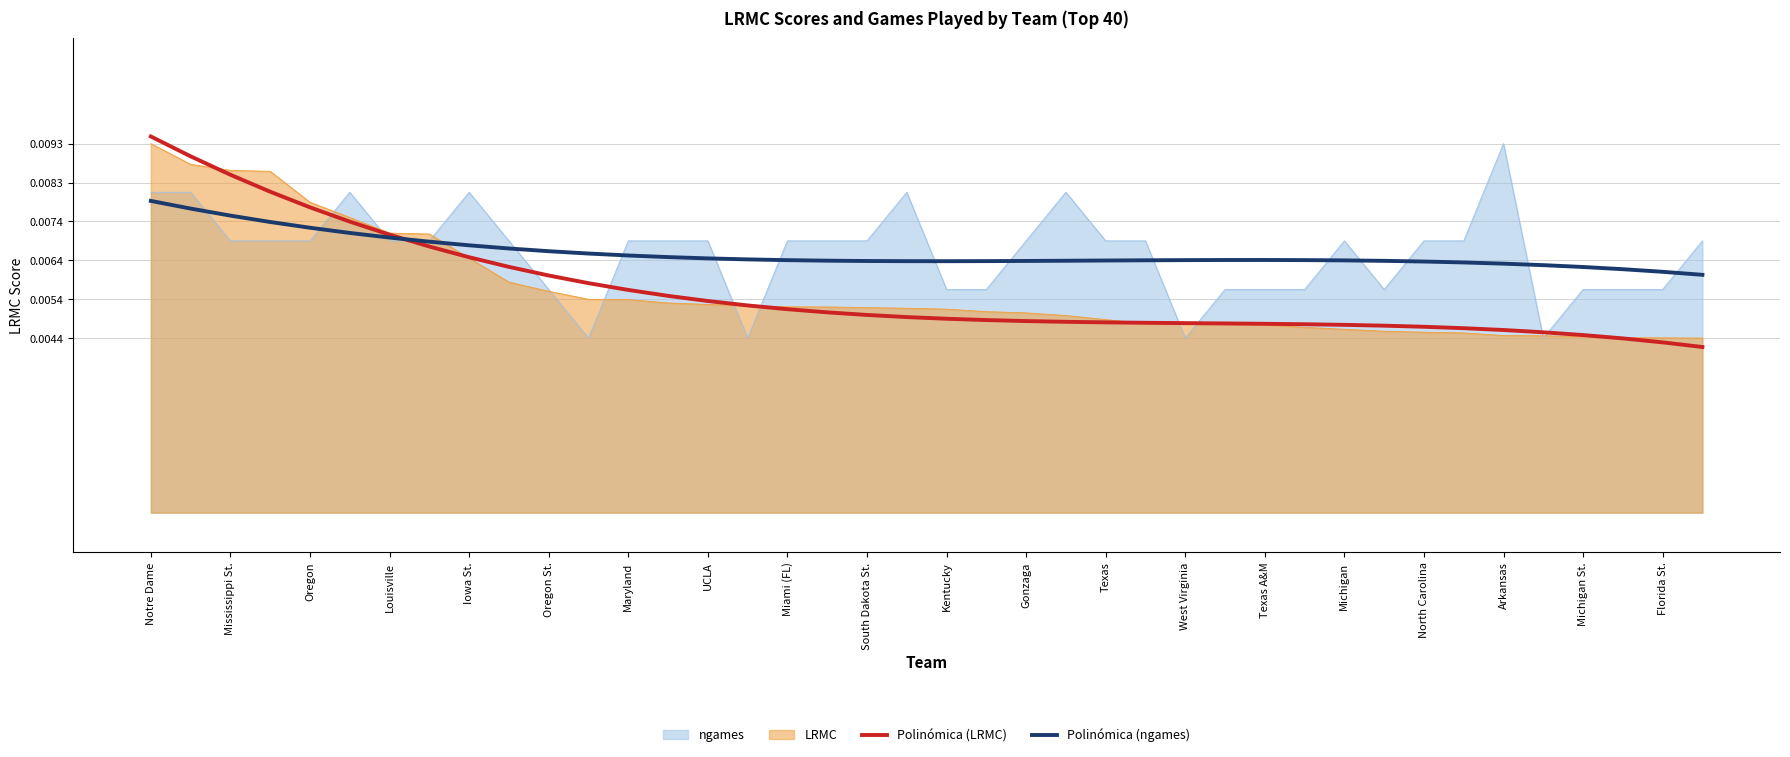

At which category is the sum across all series the highest?

Notre Dame